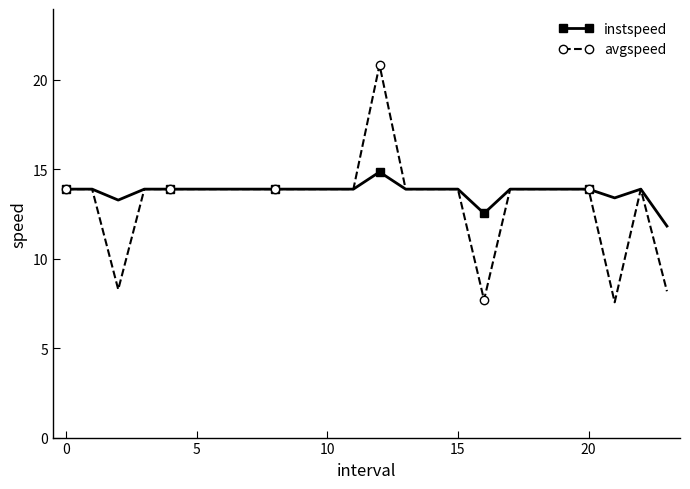

What is the sum of all avgspeed values?

316.5